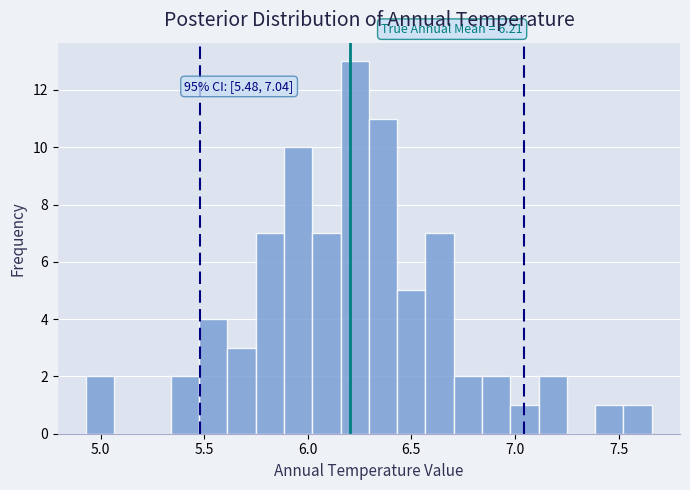

Around what value on the x-axis is the tallest bar? Give the approximate position of its centre, as read against the axis.

6.25